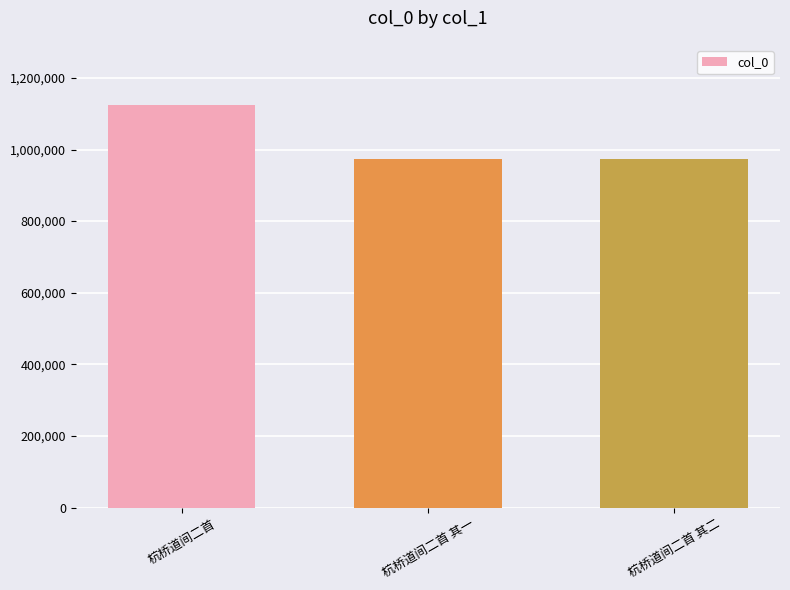

What is the maximum value shown in the chart?

1123697